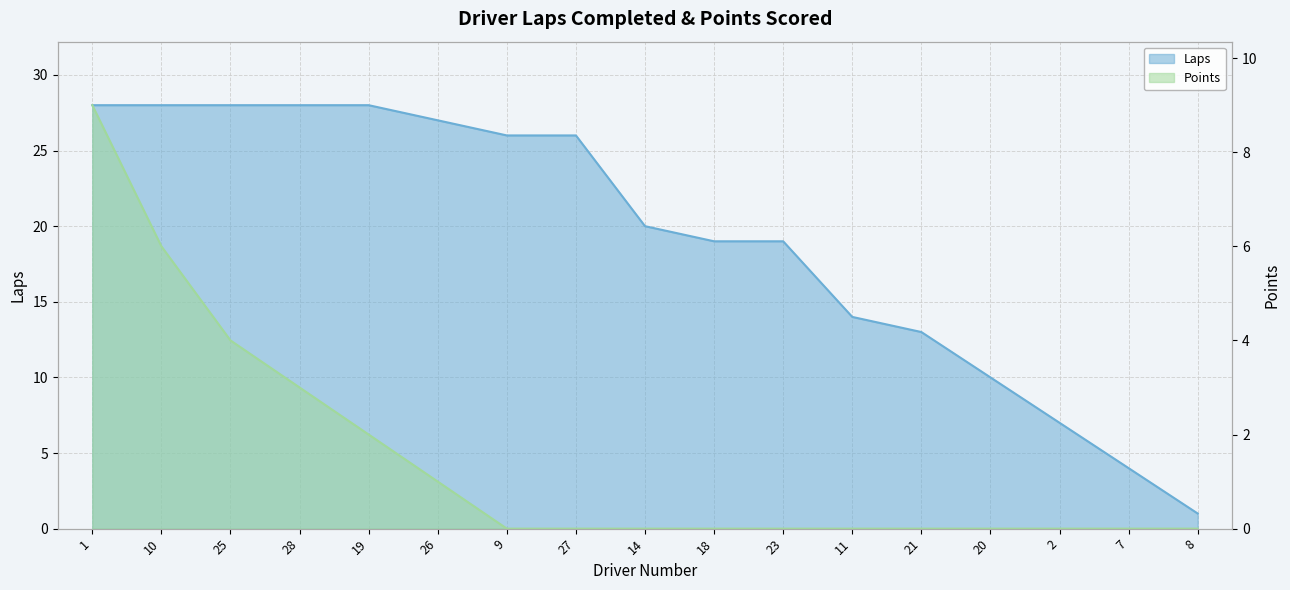

True or false: Laps and Points intersect in this chart.

False